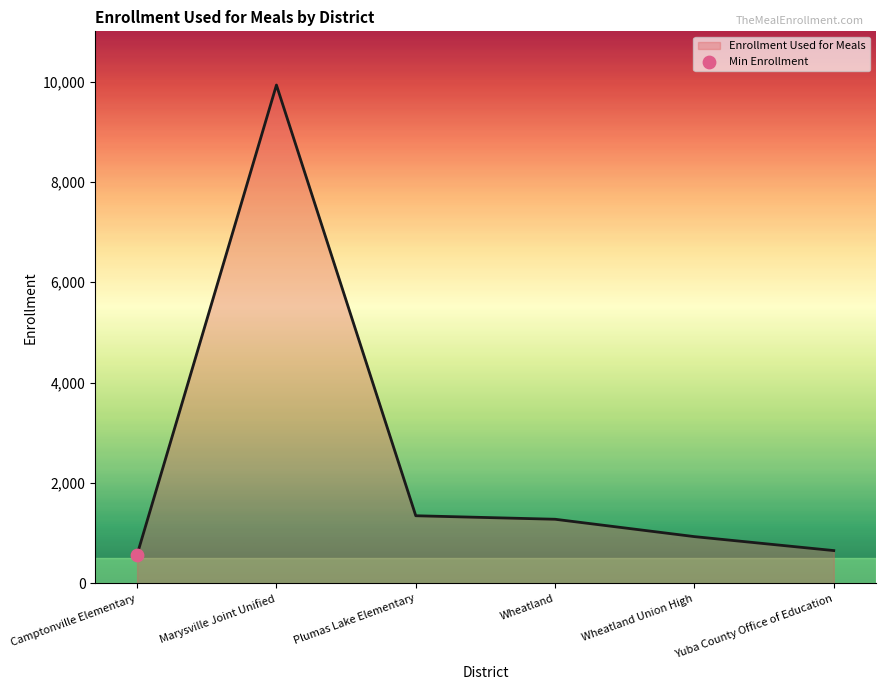

Which has a higher value, Plumas Lake Elementary or Wheatland Union High?

Plumas Lake Elementary